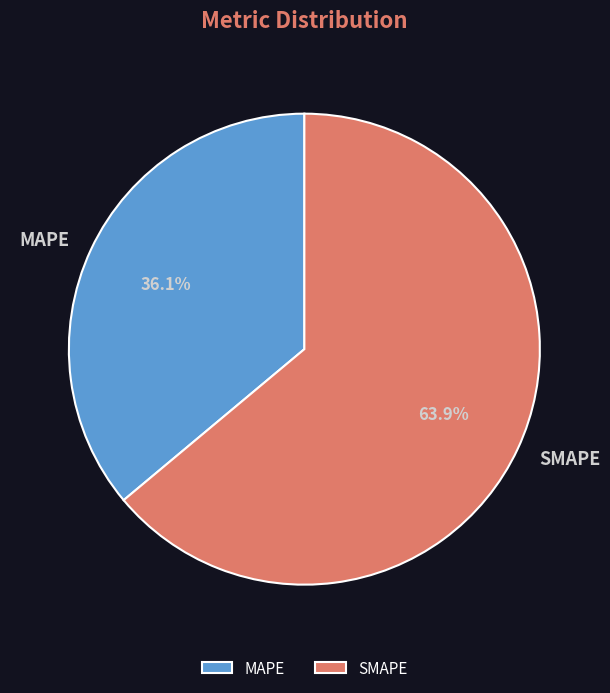

Is it true that SMAPE is 72% of the pie?

False